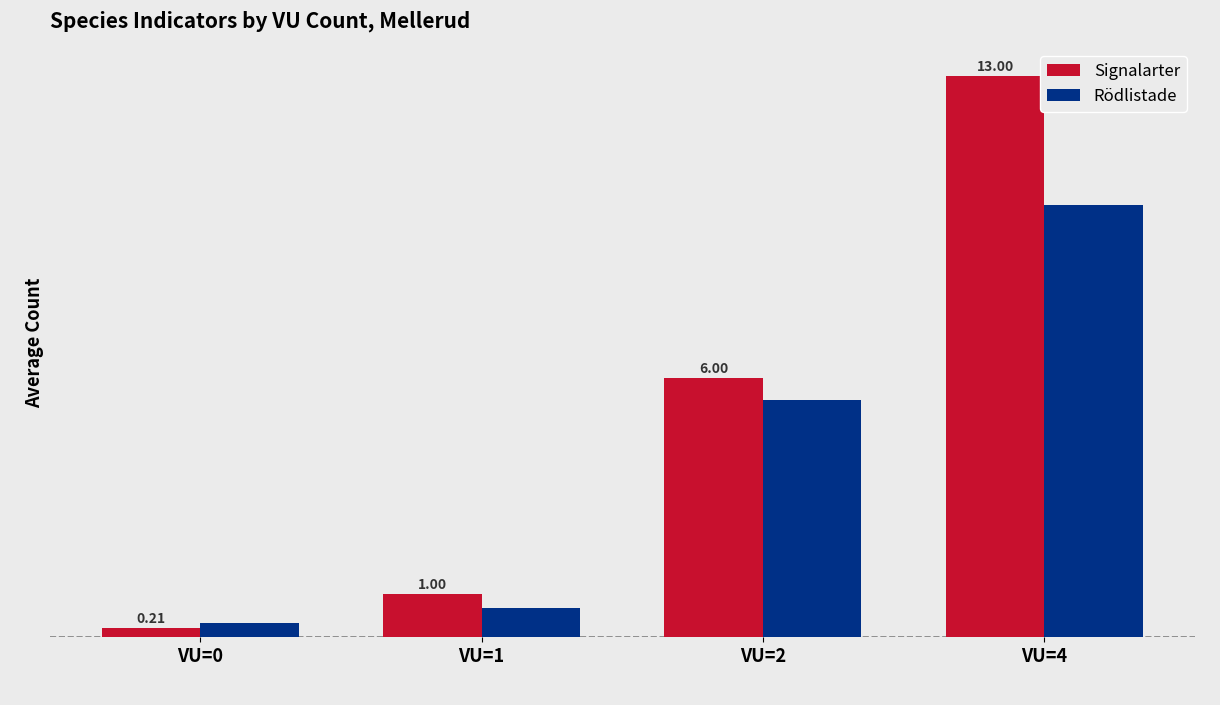

Rank the series by their average value, from highest to lowest.

Signalarter, Rödlistade